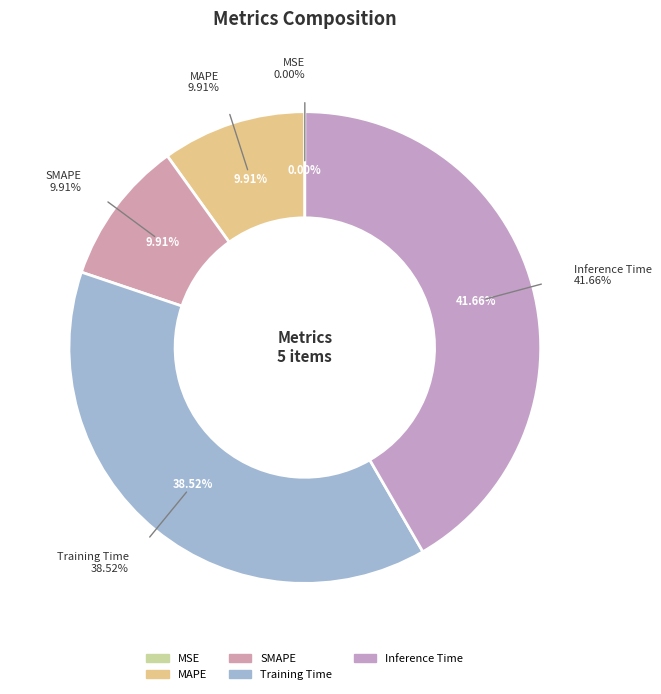

The SMAPE slice represents 16% of the pie. True or false?

False